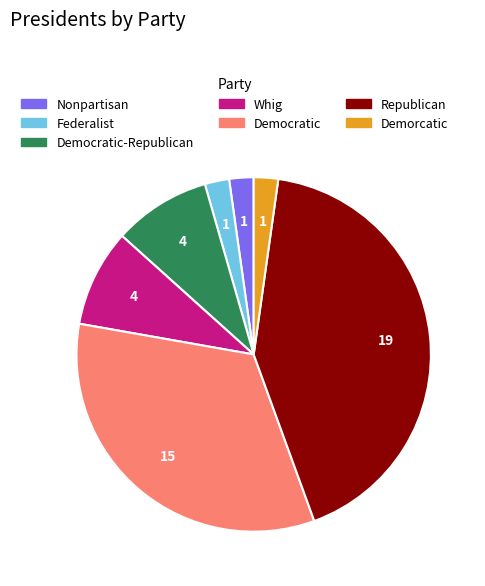

What is the largest slice in the pie chart?

Republican